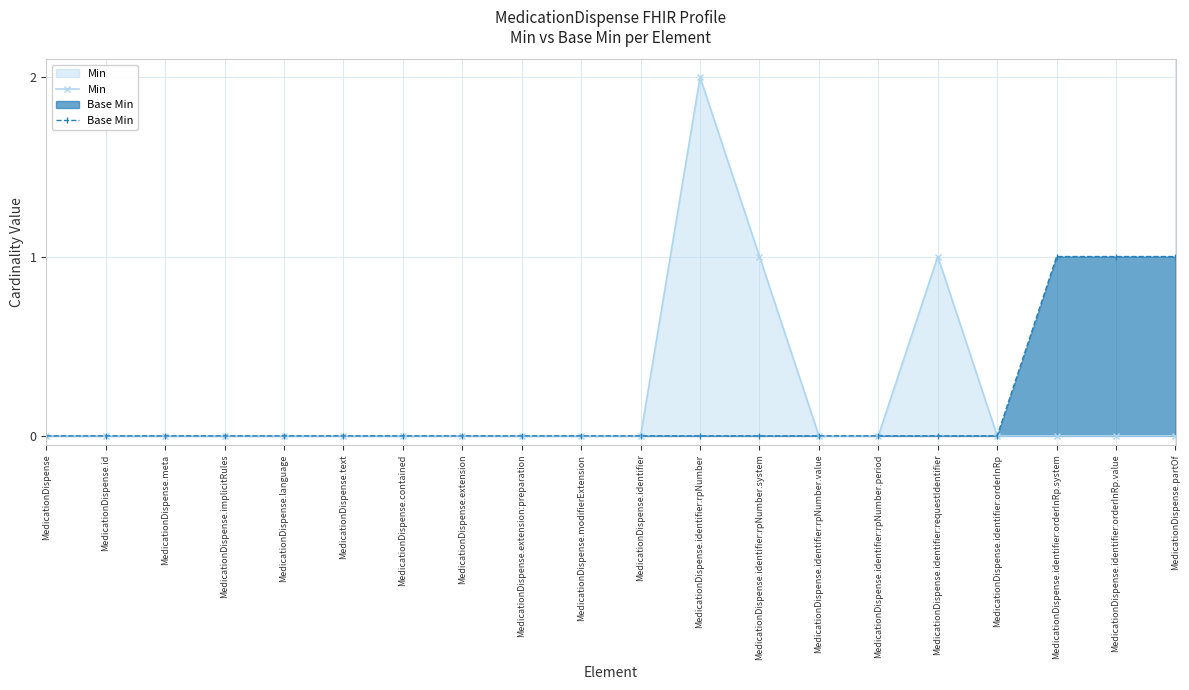

What is the difference between the second highest and second lowest values in the Base Min series?

1